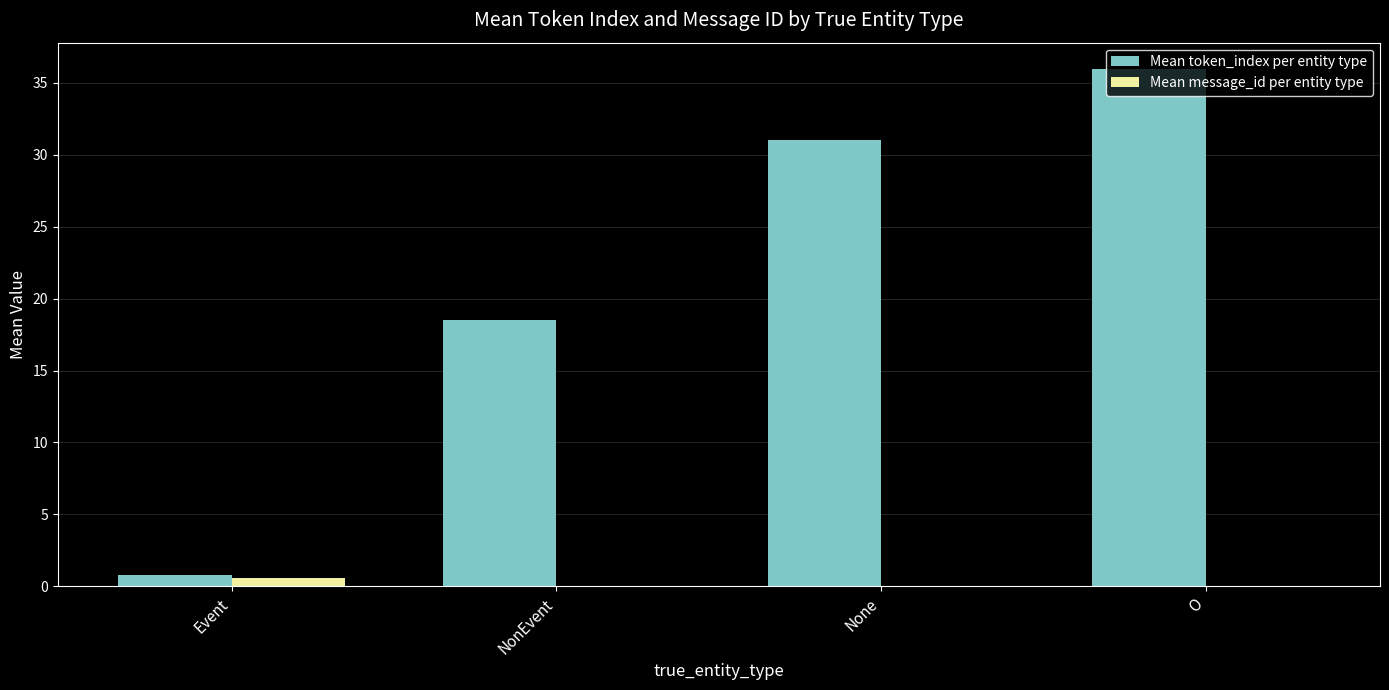

Which series has the largest total across all categories?

Mean token_index per entity type